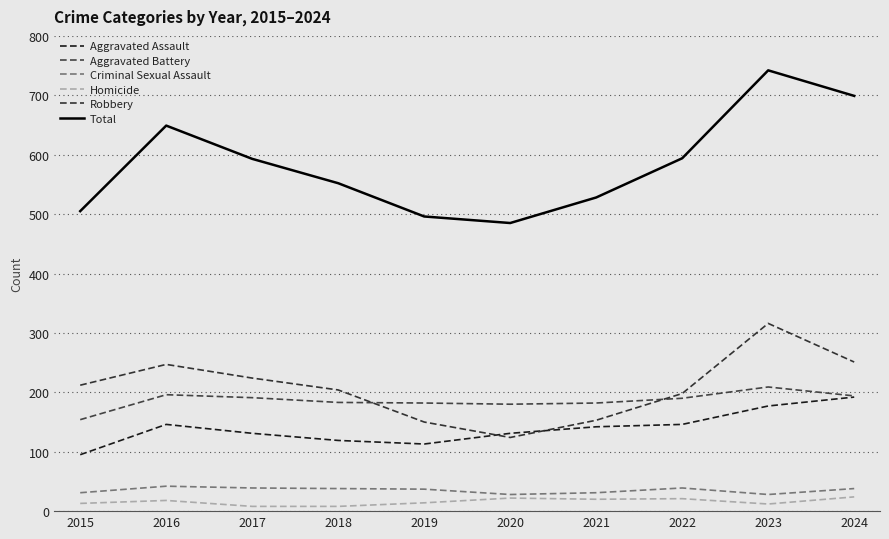

Is the value of Criminal Sexual Assault at 2020 greater than the value of Aggravated Battery at 2021?

No